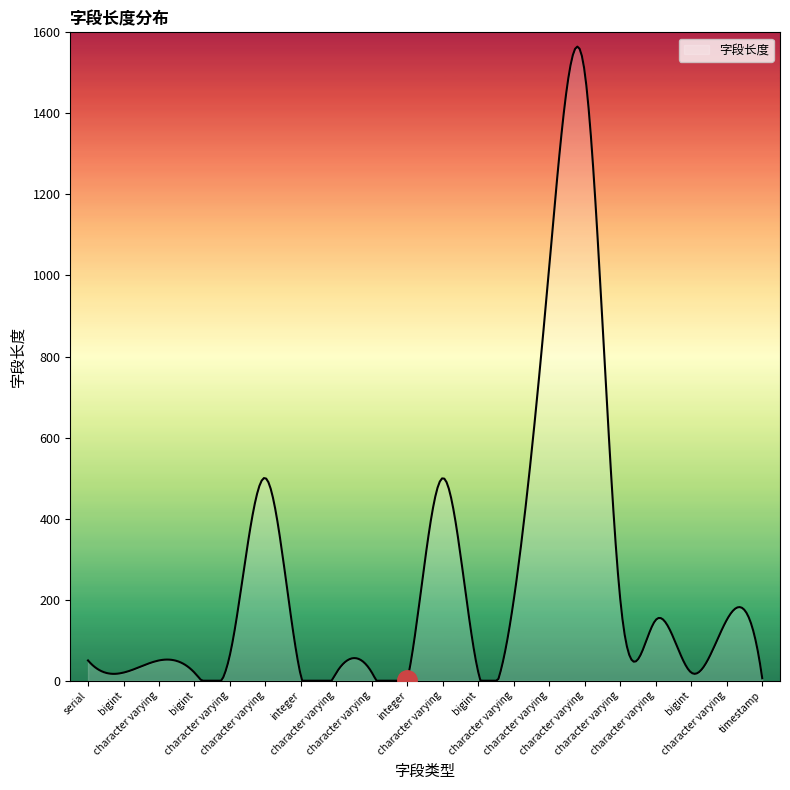

What is the difference between the maximum and minimum values?

1564.7